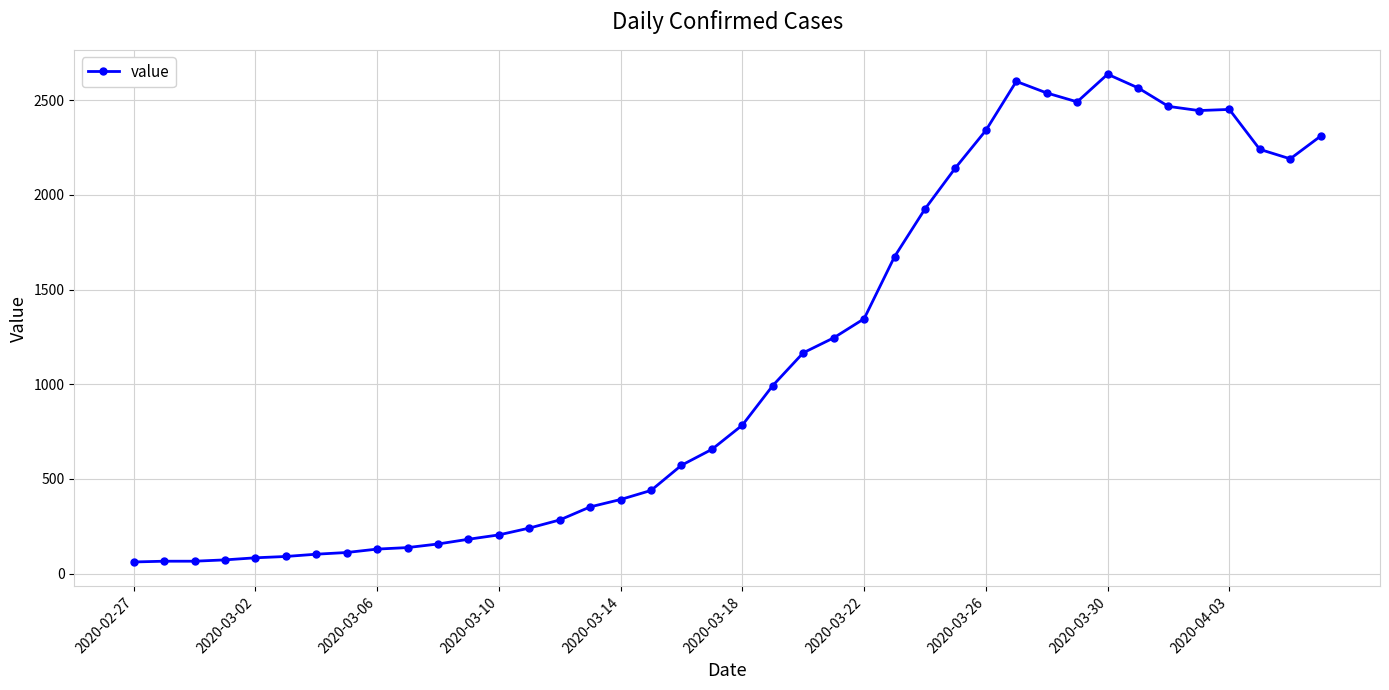

What is the maximum value shown in the chart?

2638